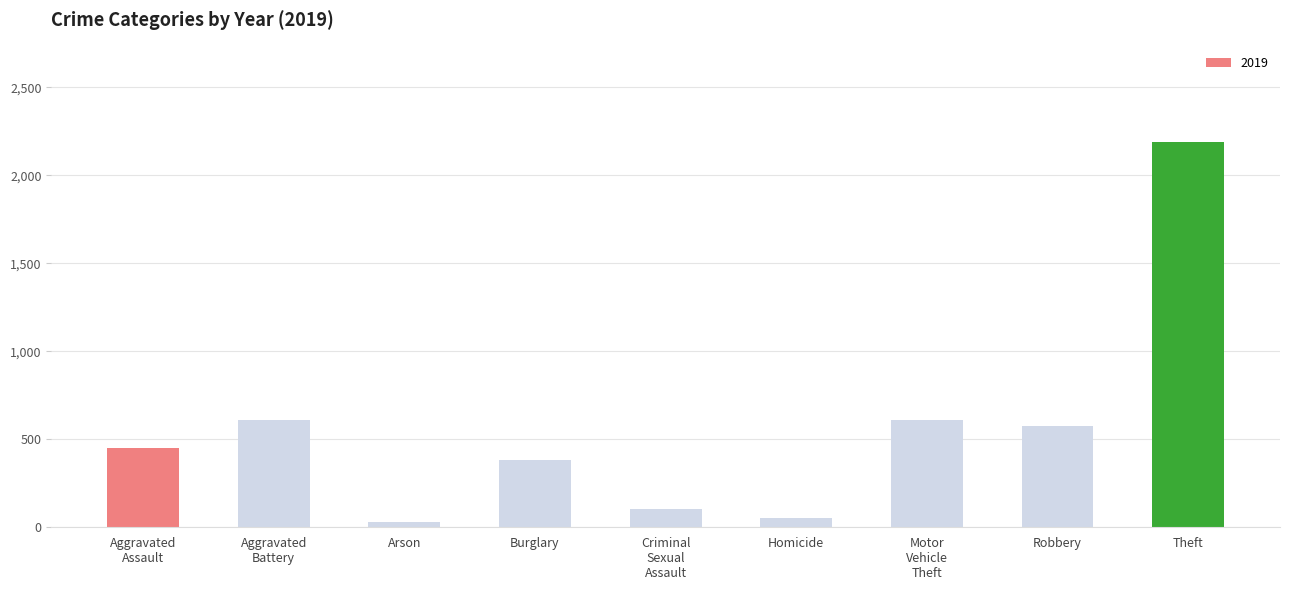

Is it true that the value at Burglary is 383?

True